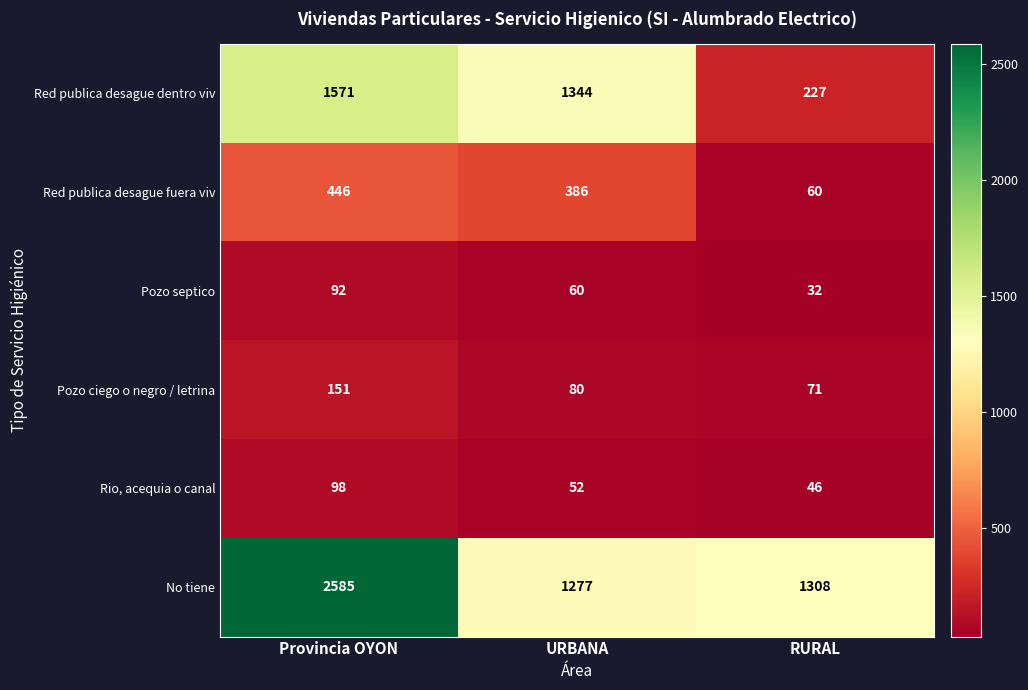

The Red publica desague dentro viv series shows 565 at Provincia OYON. True or false?

False